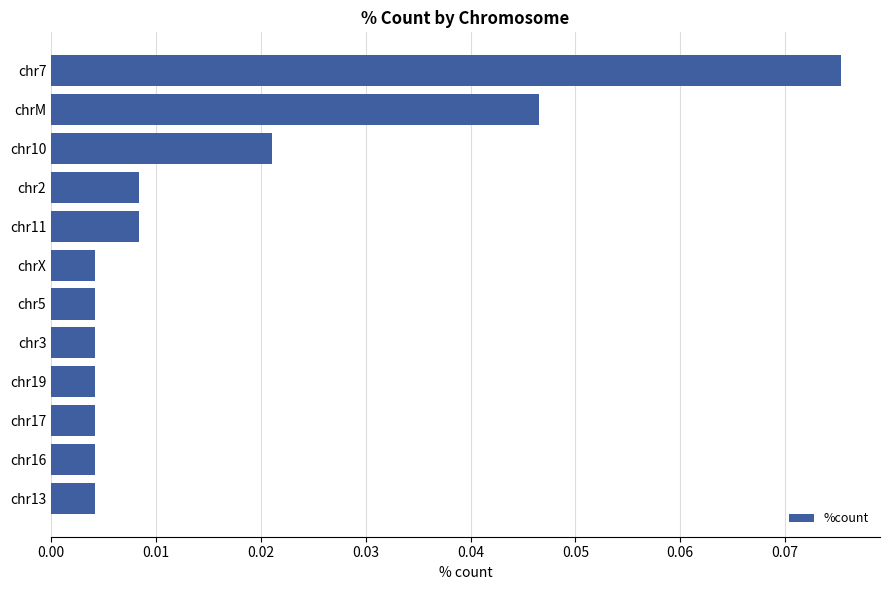

Is it true that the value at chrM is 0.1?

False